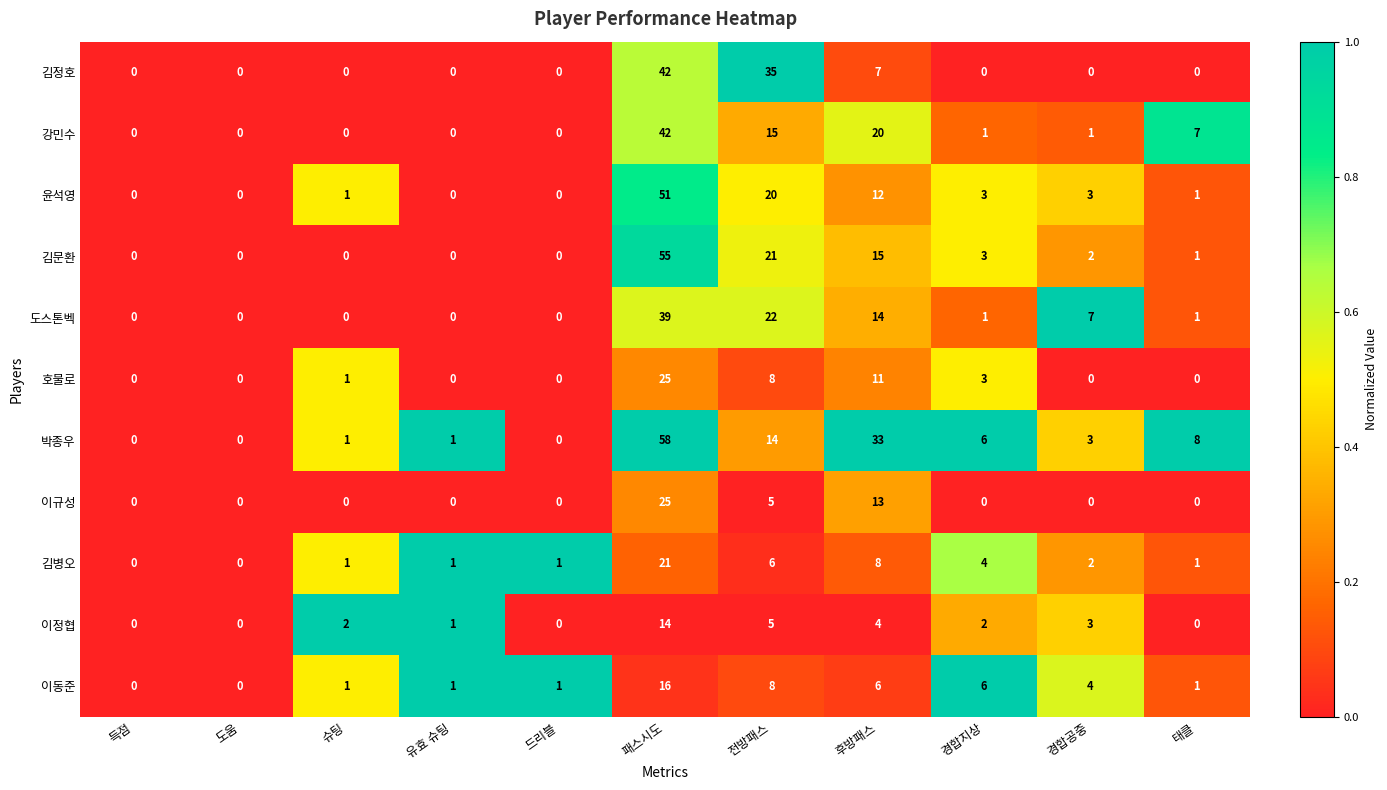

The 이규성 series shows 5 at 전방패스. True or false?

True